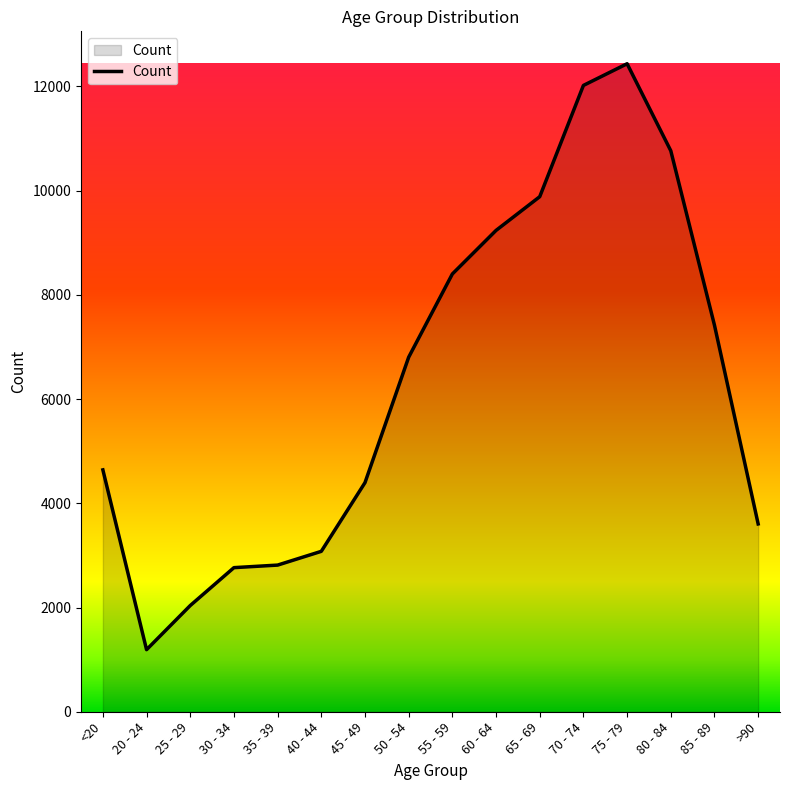

What is the difference between the values at 65 - 69 and 45 - 49?

5487